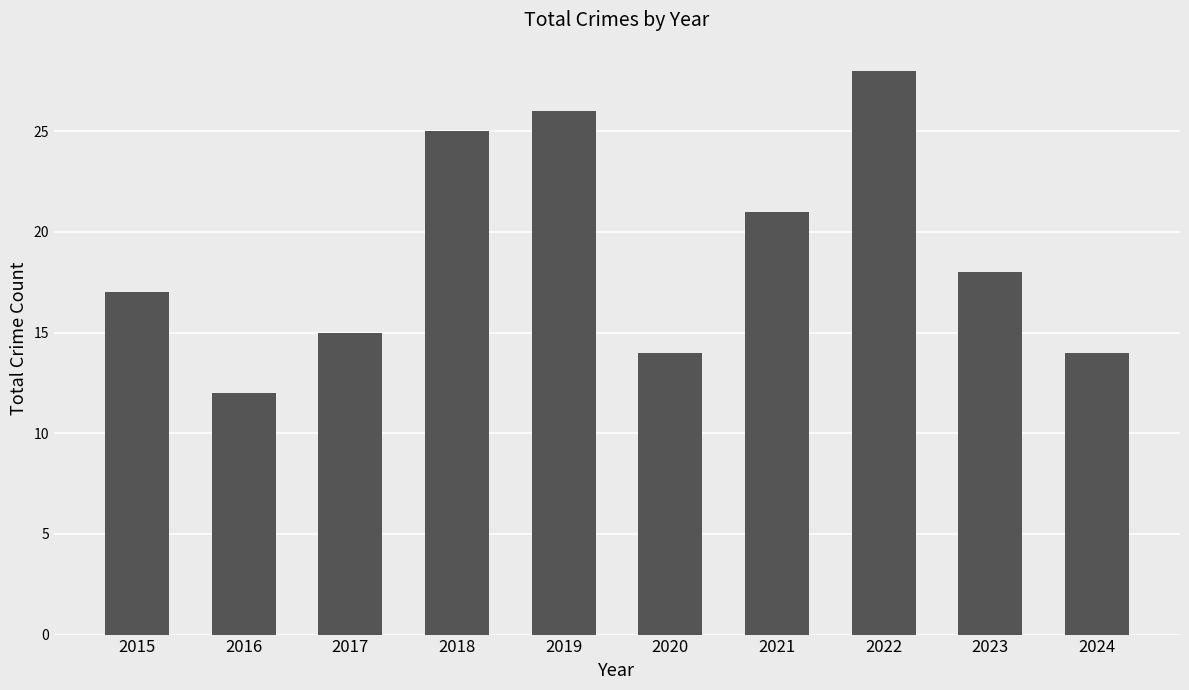

What is the average value?

19